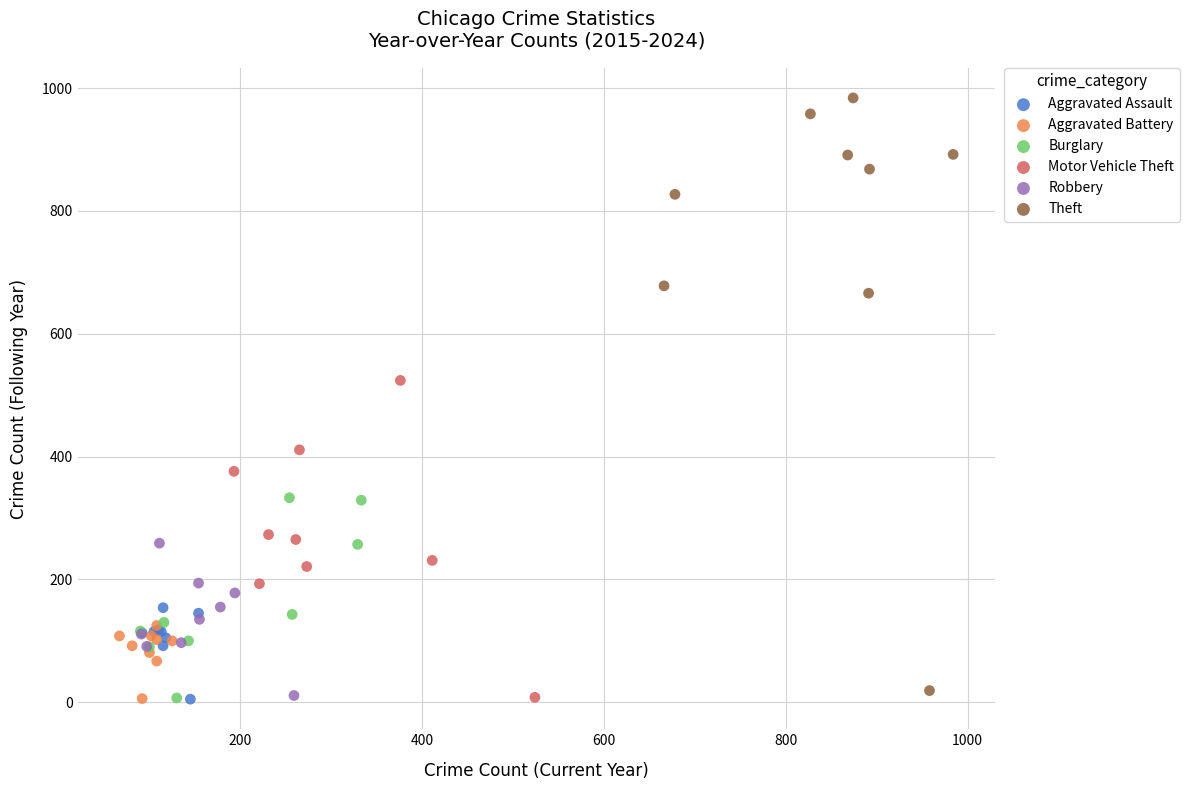

Which series has the widest spread of Y values?

Theft